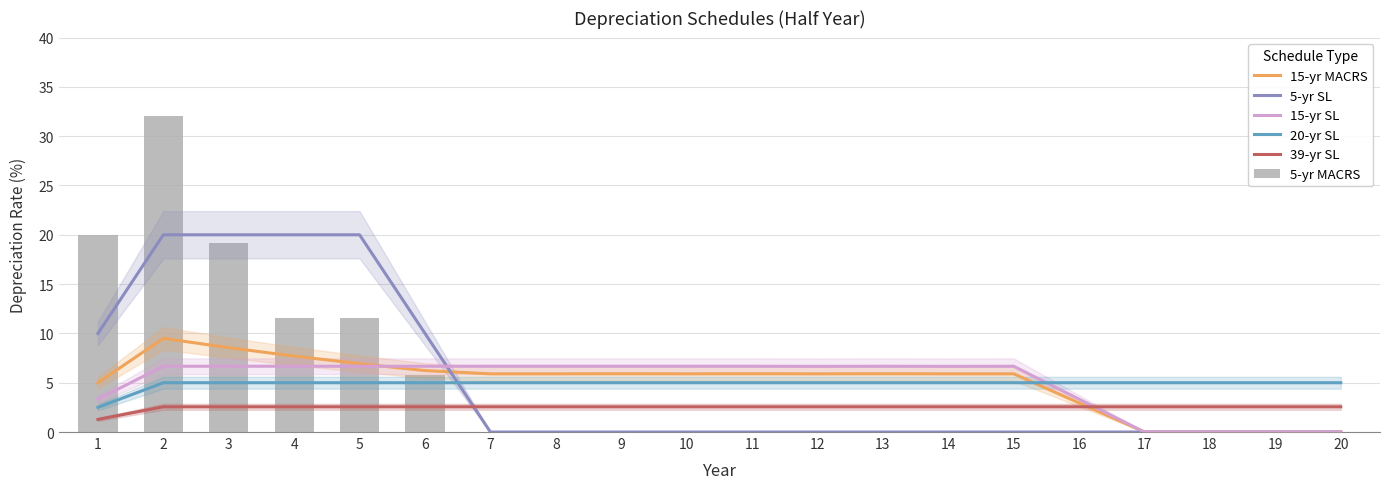

Does the chart contain any negative values?

No